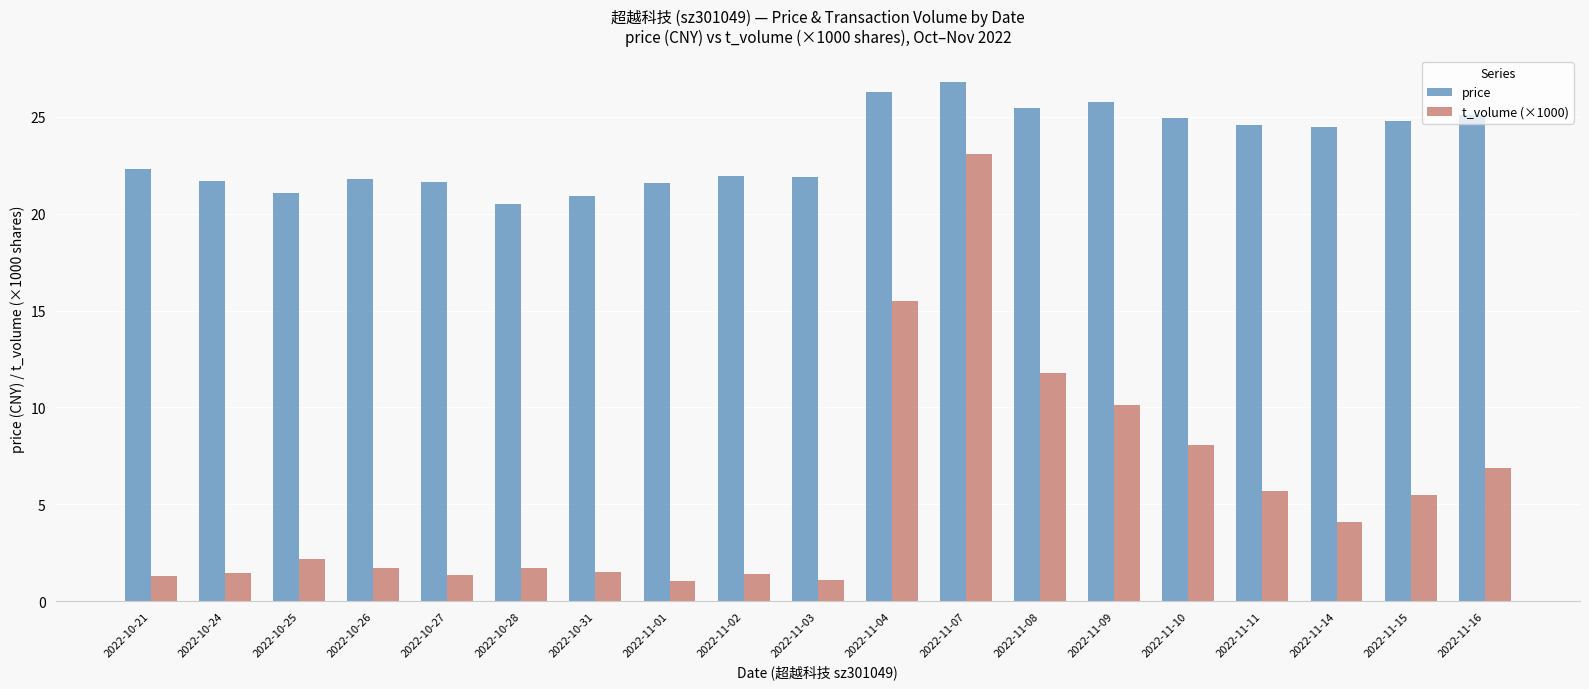

What is the sum of the t_volume (×1000) values at 2022-11-11 and 2022-11-14?

9.8